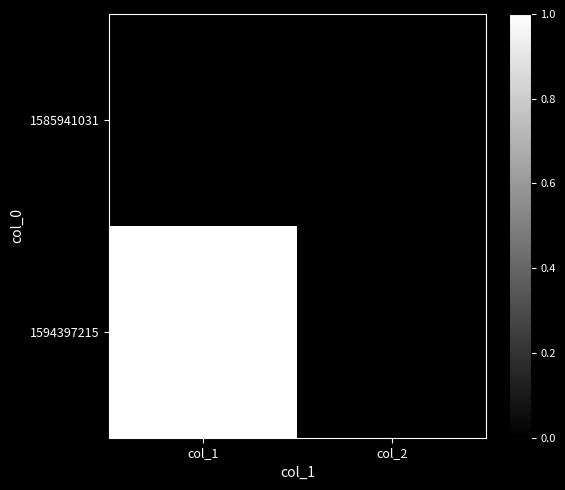

Reading right to left, list all the values displayed in this chart.

1585941031: col_2=0	col_1=0
1594397215: col_2=0	col_1=1